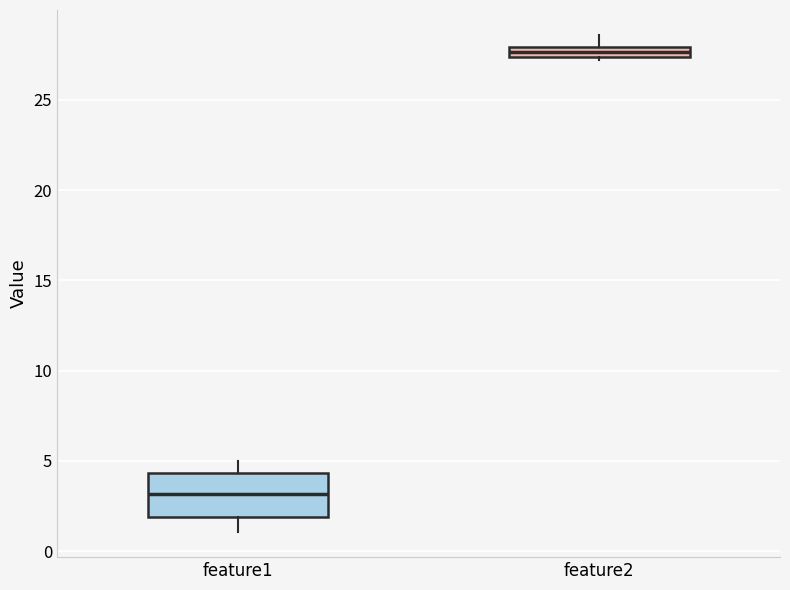

Where is the lower edge of the box for feature2 on the y-axis? The values are not printed on the chart, so give them approximately, as read against the axis.

27.5